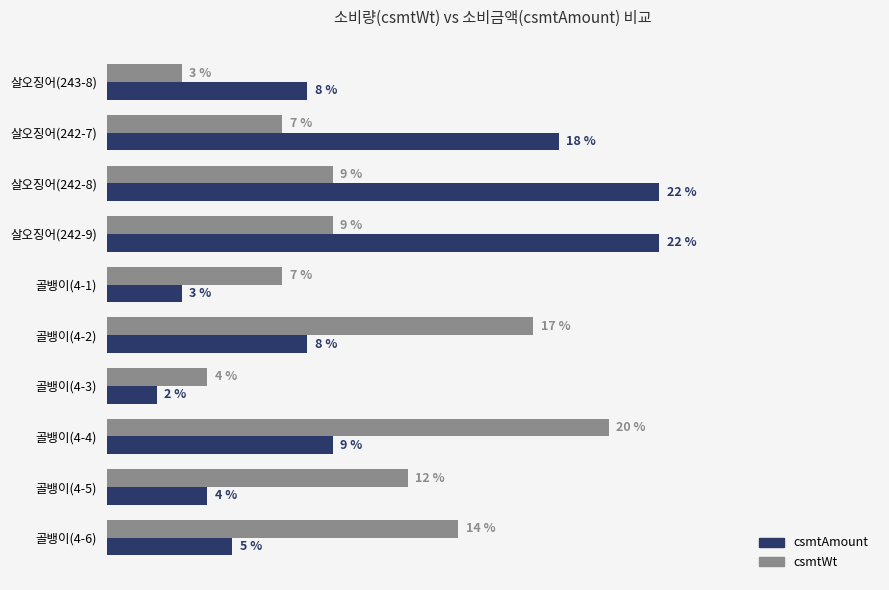

At which label is csmtAmount closest to 12?

골뱅이(4-4)